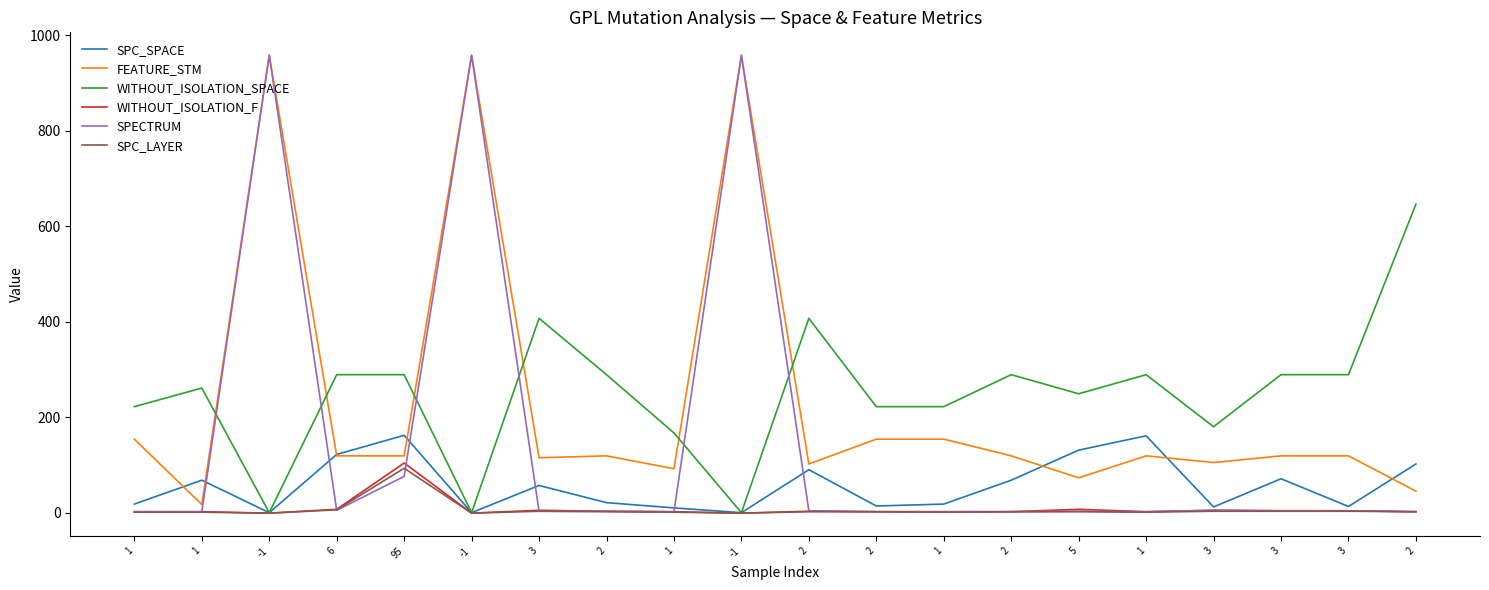

What are all the series names shown in the legend?

SPC_SPACE, FEATURE_STM, WITHOUT_ISOLATION_SPACE, WITHOUT_ISOLATION_F, SPECTRUM, SPC_LAYER